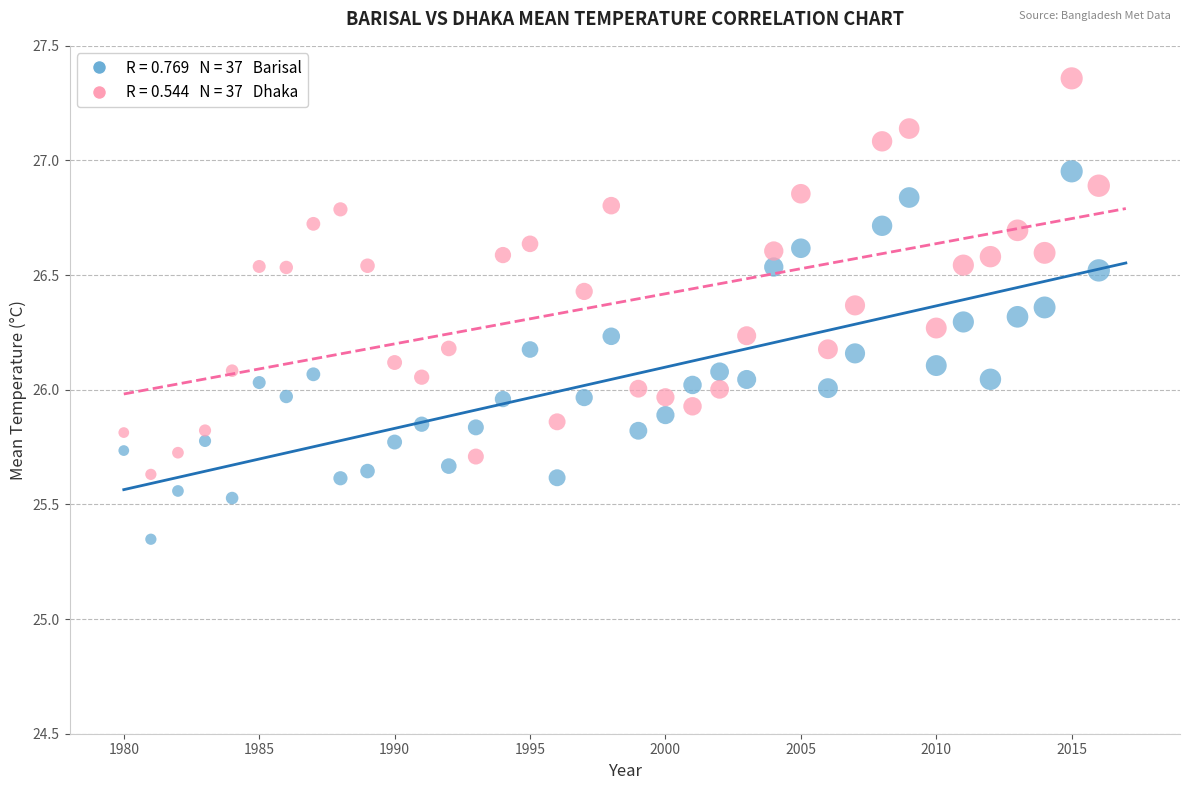

Across all data points, what is the range of Y values (max minus min)?

2.0